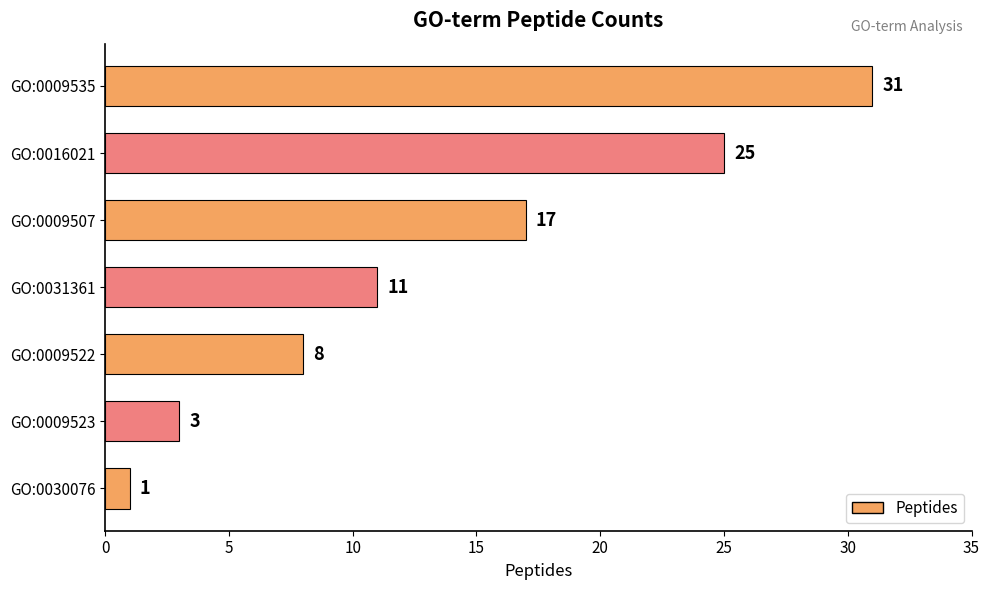

Reading bottom to top, list all the values displayed in this chart.

1	3	8	11	17	25	31